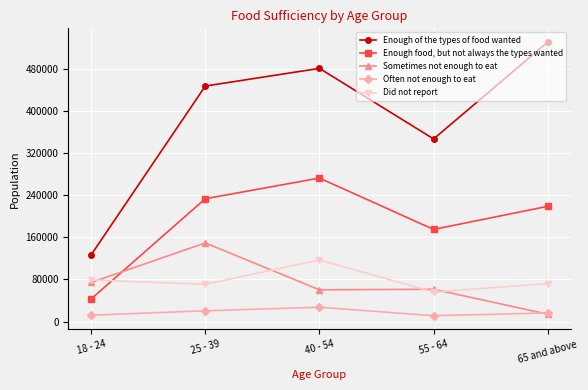

What is the difference between the maximum and second lowest values in the Did not report series?

46272